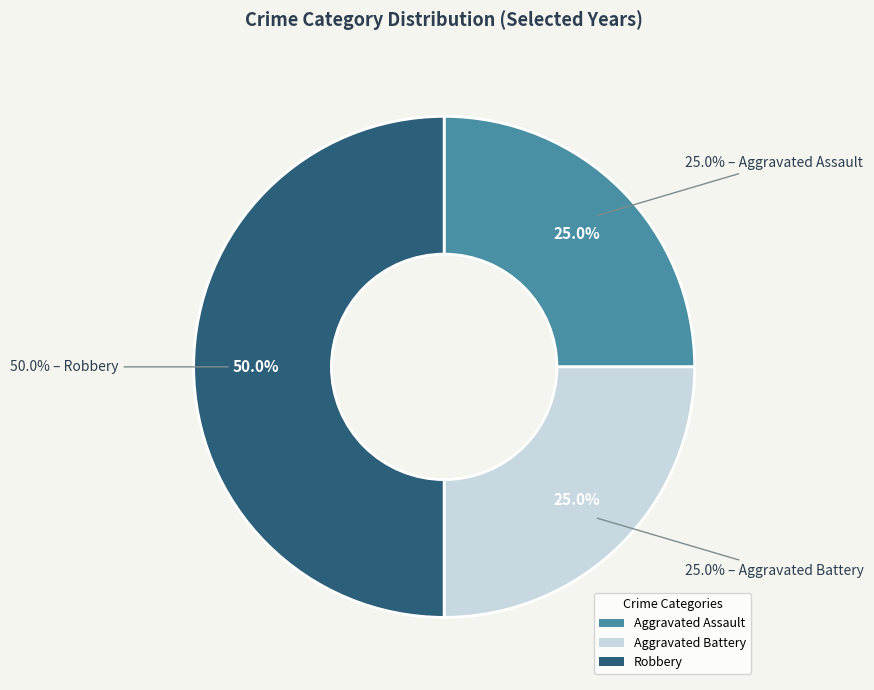

Does Aggravated Battery account for over 50% of the chart?

No